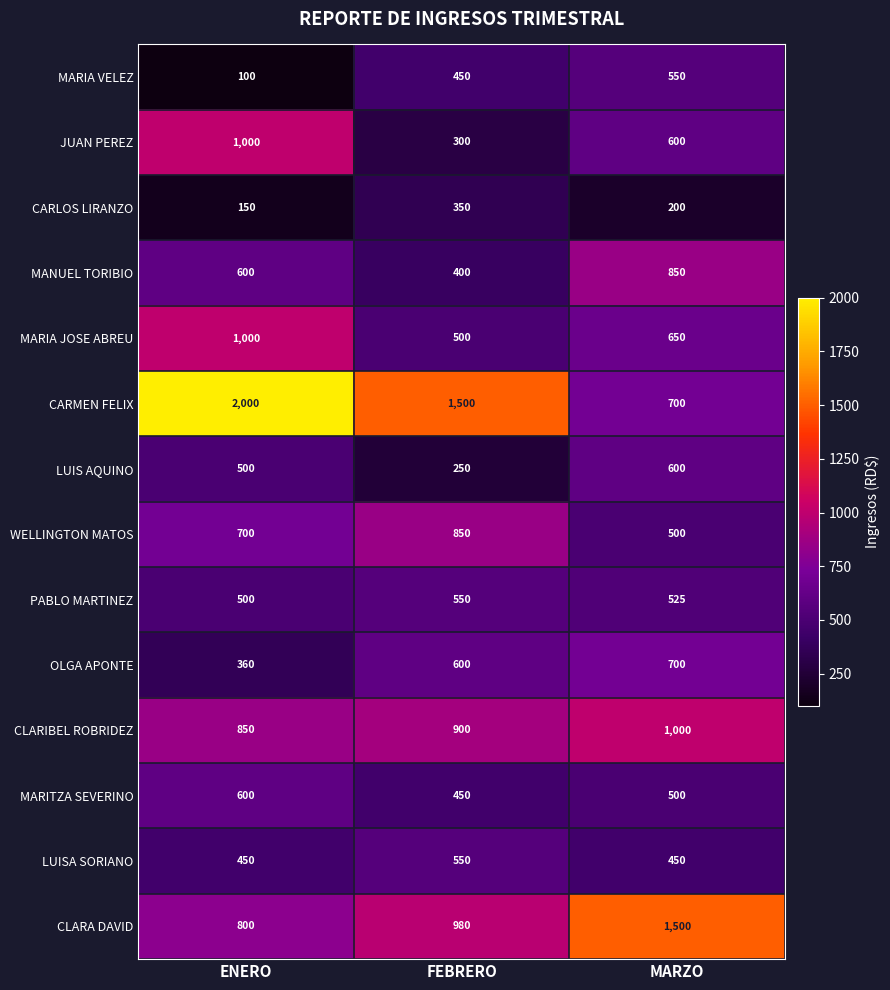

What is the difference between the CARMEN FELIX values at ENERO and MARZO?

1300